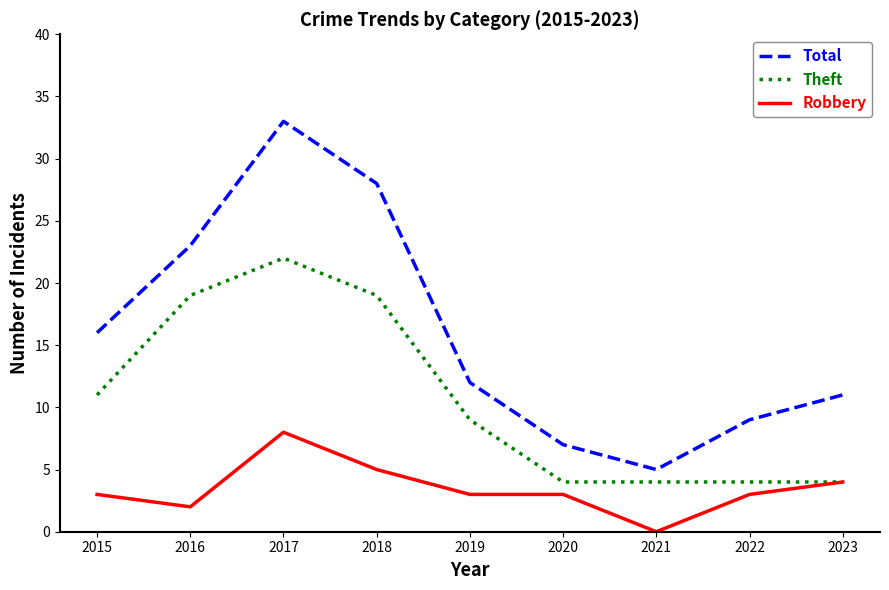

At which category does Theft reach its first local peak?

2017